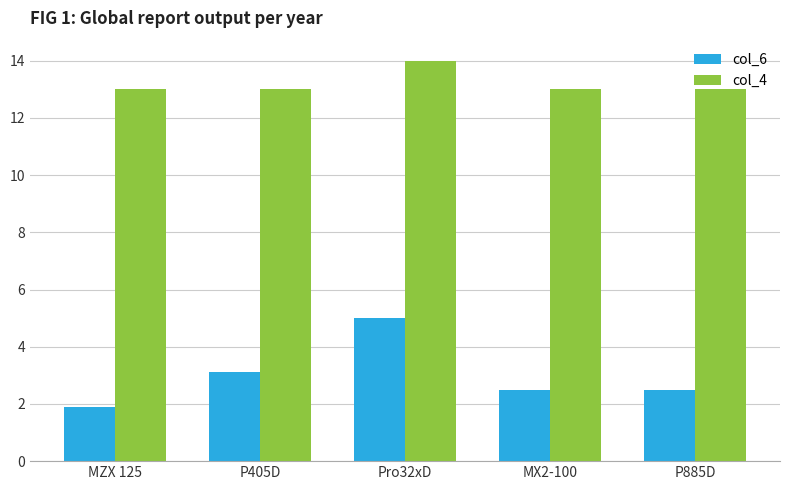

Which series has the largest total across all categories?

col_4